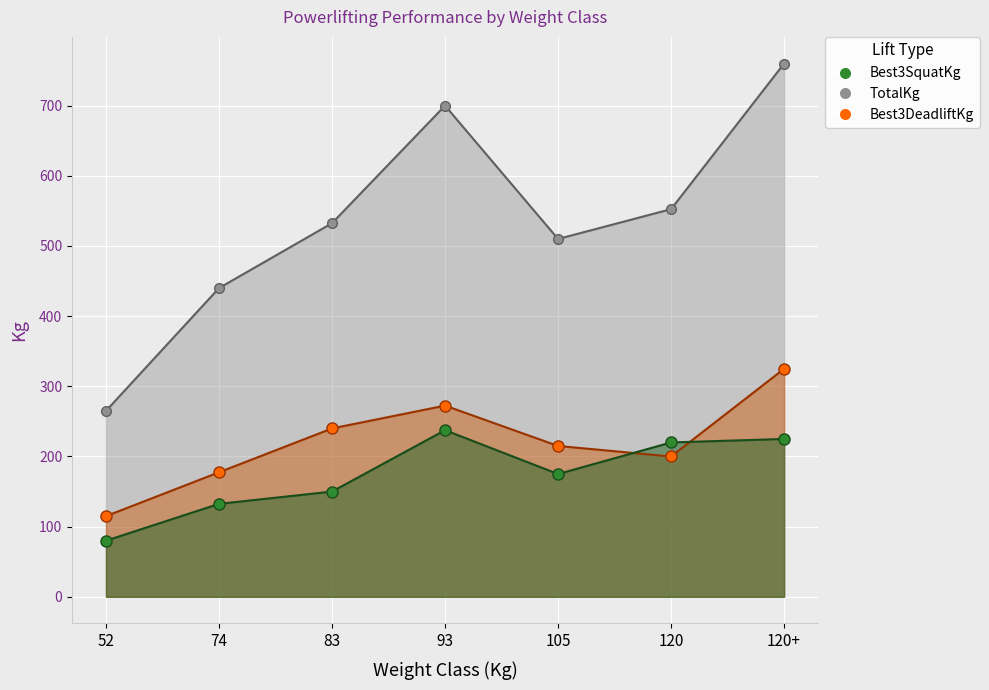

What is the difference between the maximum and minimum values in the TotalKg series?

495.0